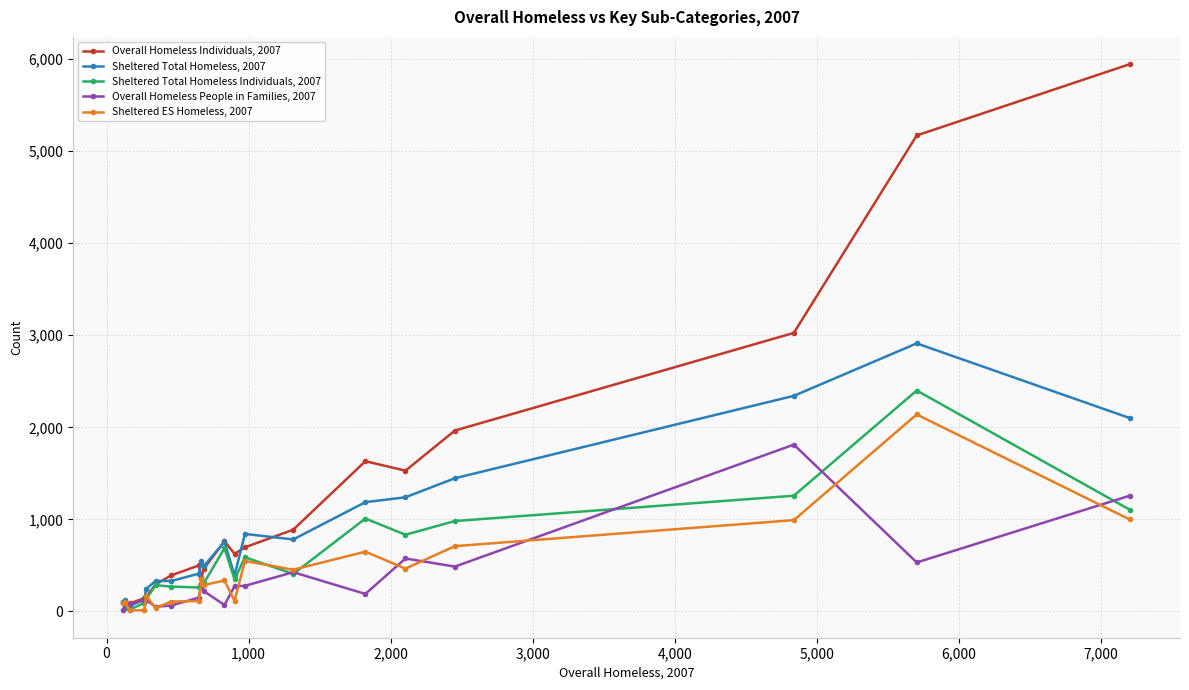

Rank the series by their maximum value, from highest to lowest.

Overall Homeless Individuals, 2007, Sheltered Total Homeless, 2007, Sheltered Total Homeless Individuals, 2007, Sheltered ES Homeless, 2007, Overall Homeless People in Families, 2007